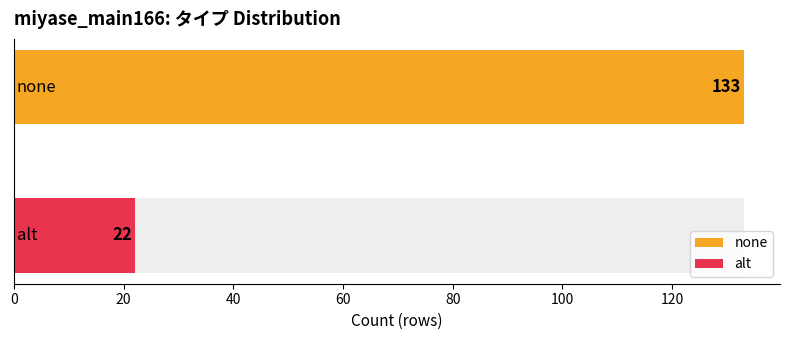

Reading left to right, extract all data points from this chart.

none=133	alt=22